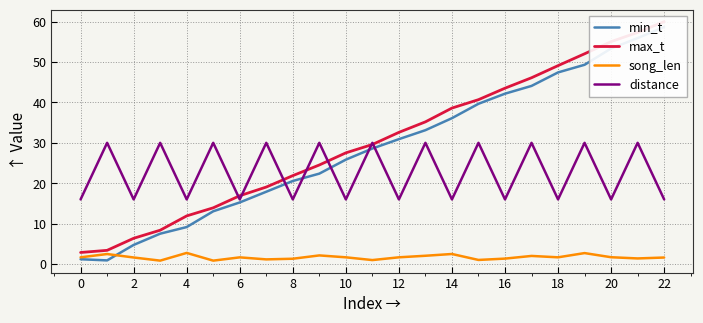

The value of distance at 4 is 16.0. True or false?

True